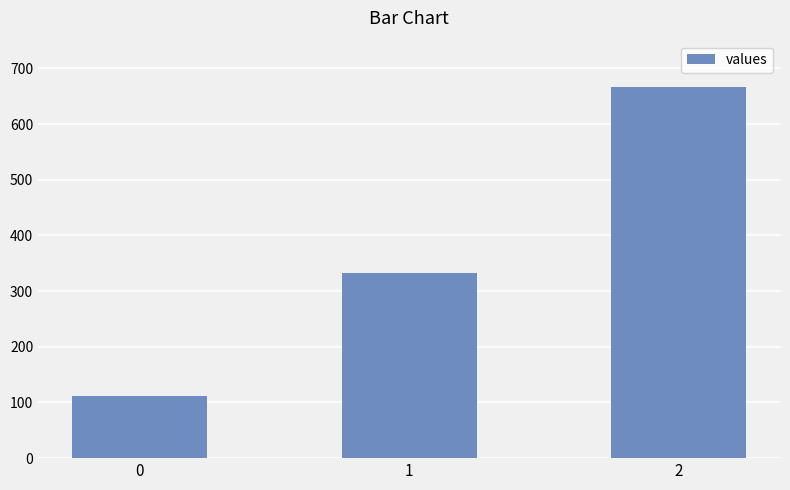

The value at 1 is 333.3. True or false?

True